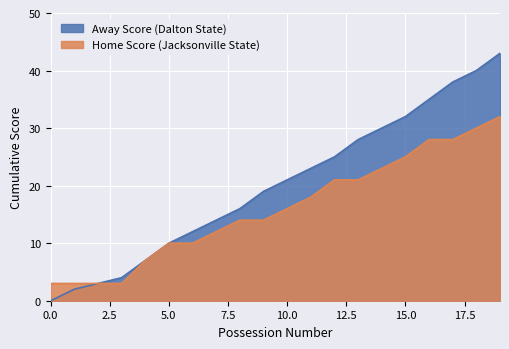

What is the value of the Away Score point at the 7th from the left?

12